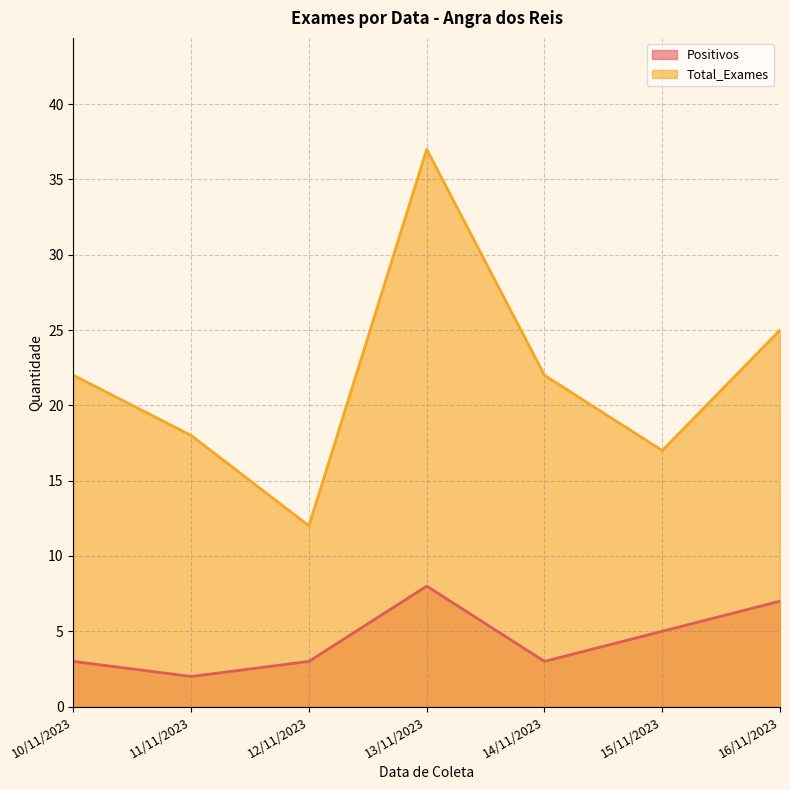

Which series has the largest total across all categories?

Total_Exames